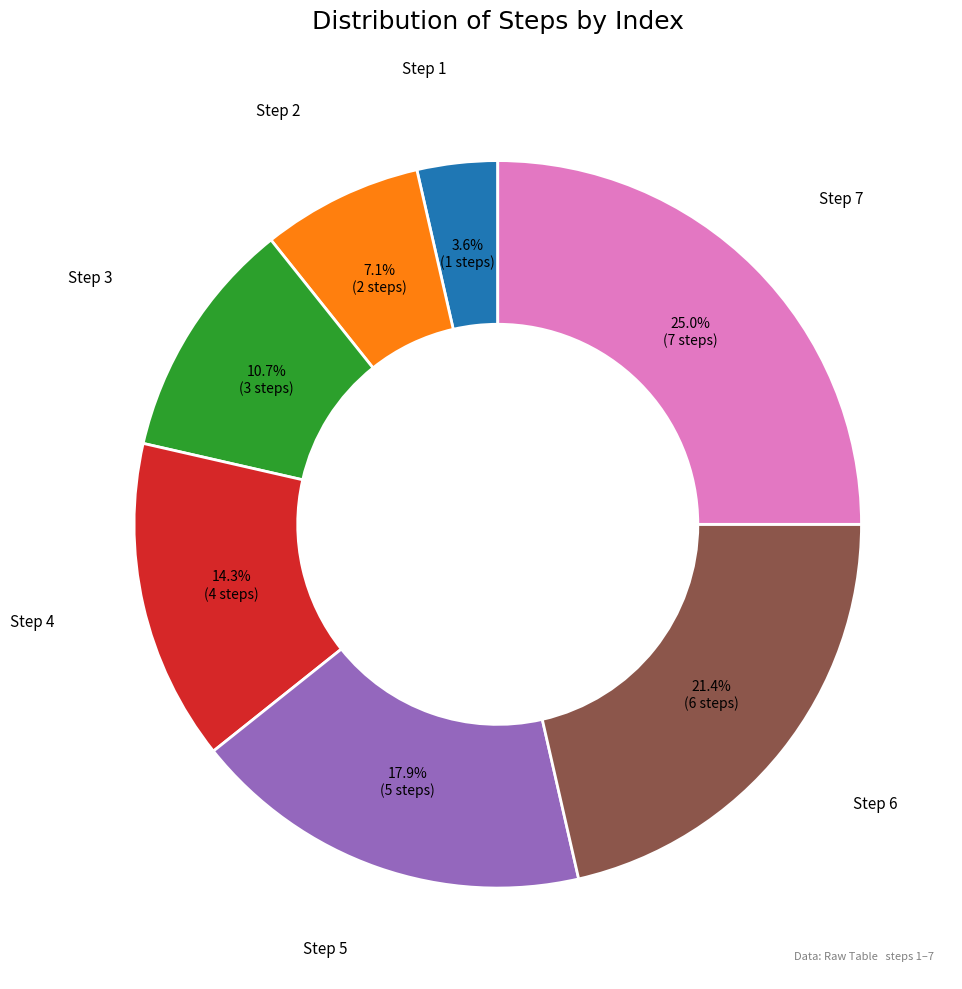

Is there any slice that represents more than half of the pie?

No